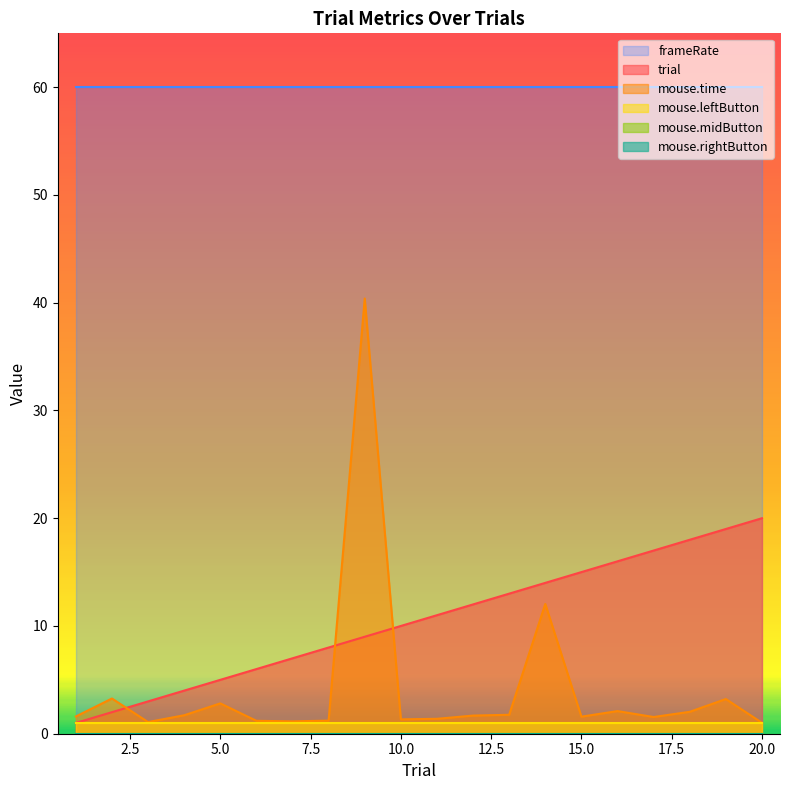

True or false: frameRate and mouse.leftButton cross at least once.

False